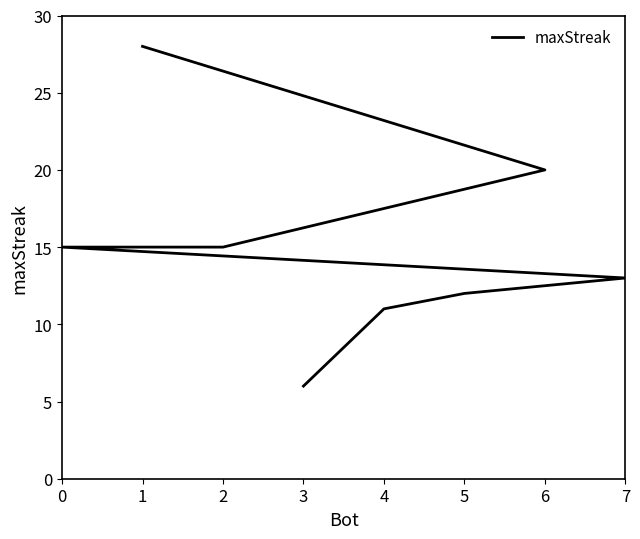

How many lines are shown in the chart?

1